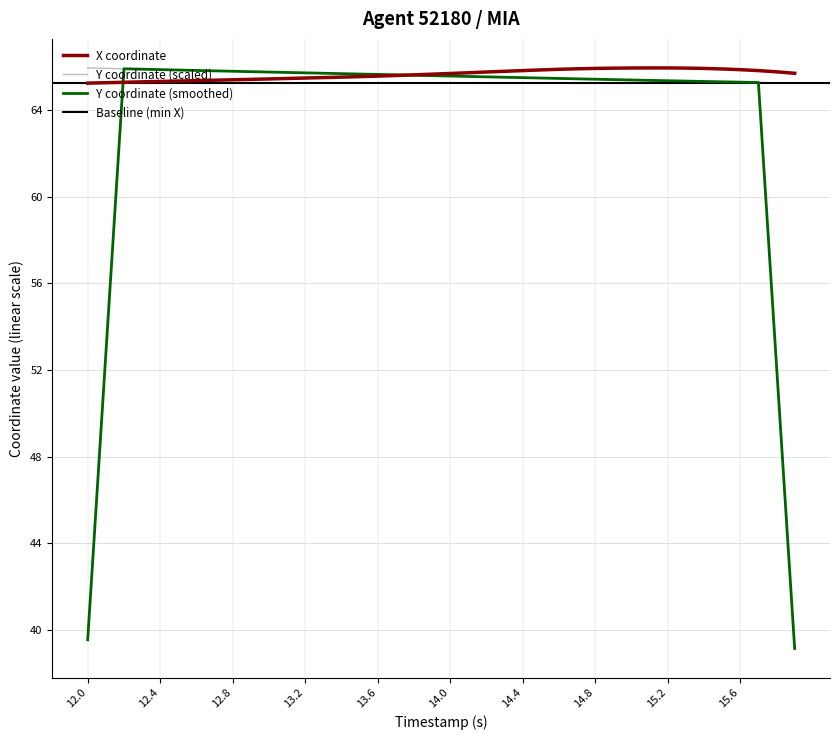

What is the value of the Y point at the 13th from the left?

65.7